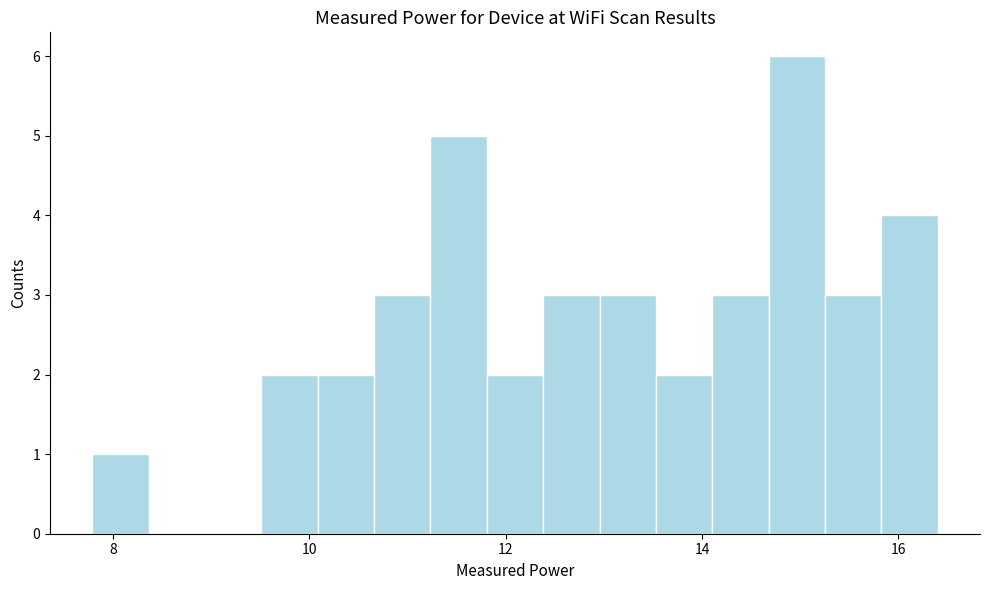

Around what value on the x-axis is the tallest bar? Give the approximate position of its centre, as read against the axis.

15.0